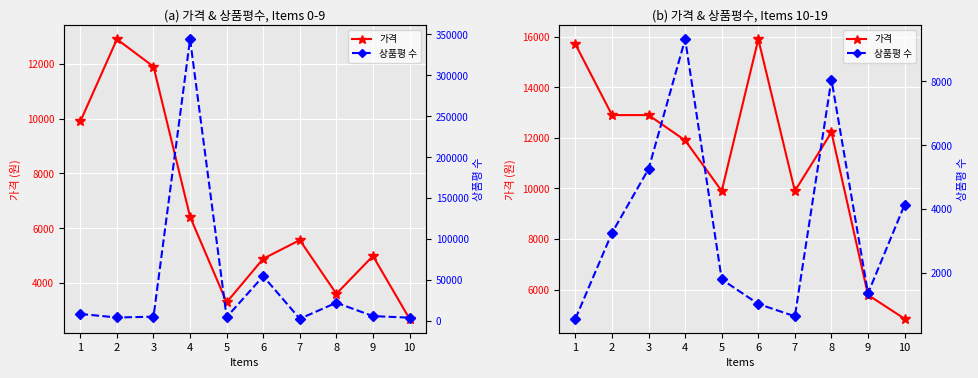

What is the spread (max minus min) of values at 9?

4425